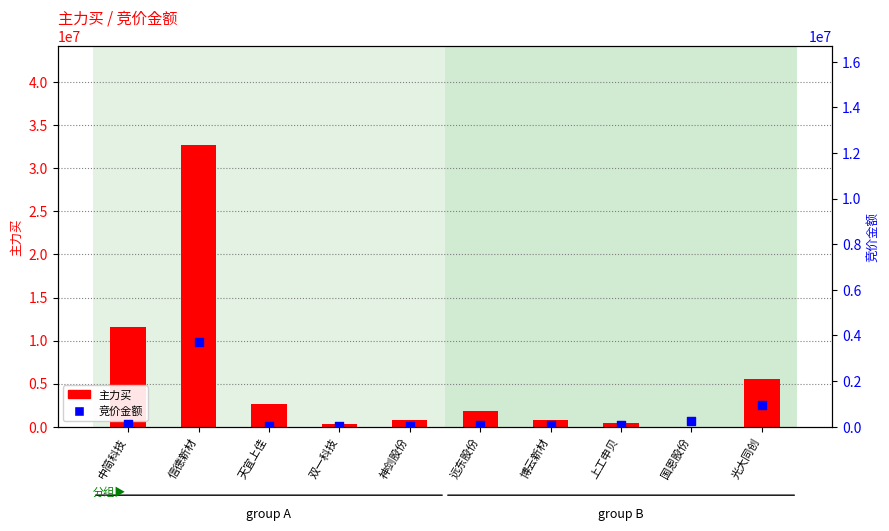

Which series has the widest spread of Y values?

主力买